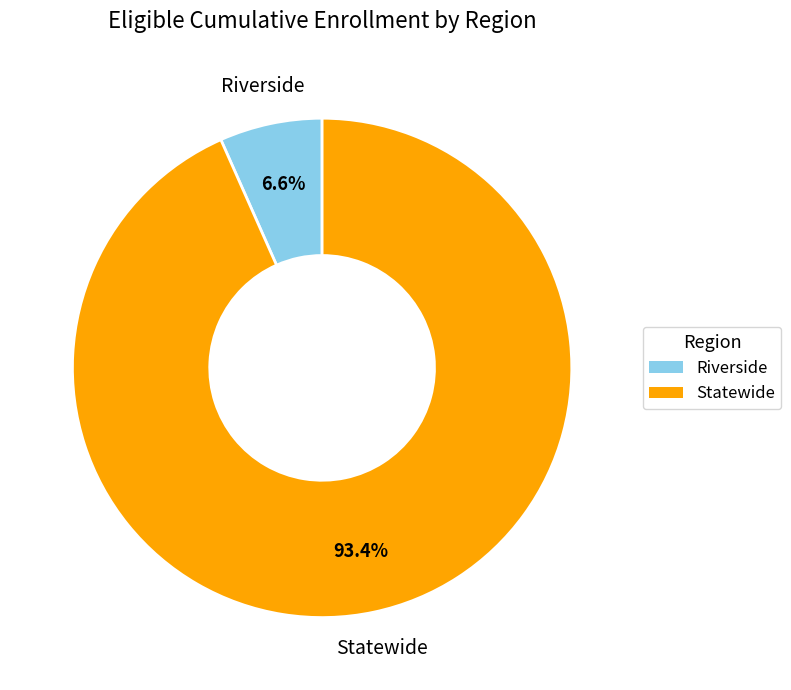

To the nearest percent, what is the difference between the largest and smallest slice percentages?

87%